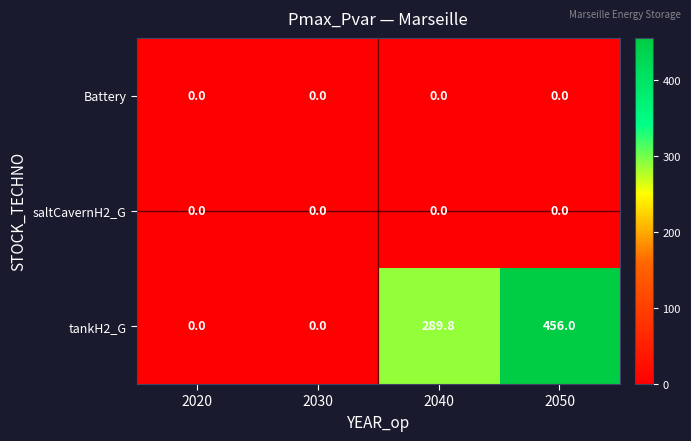

Where does the tankH2_G series first go above 289?

2040